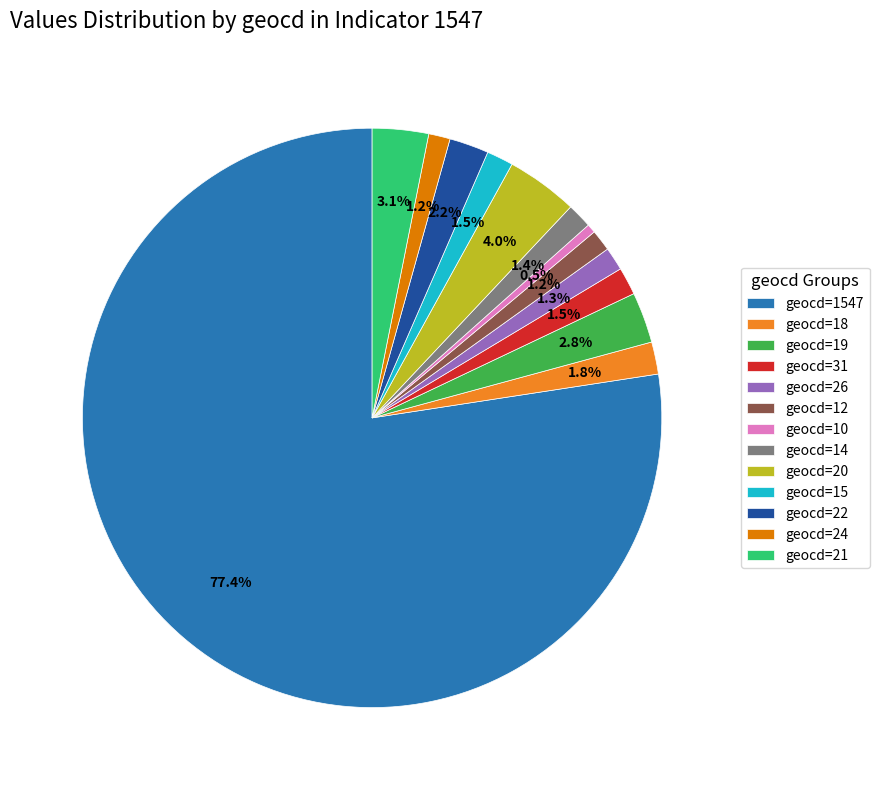

To the nearest percent, what is the difference between the largest and smallest slice percentages?

77%